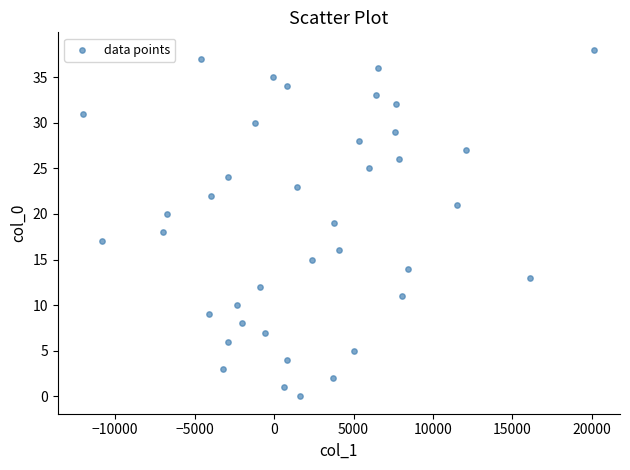

What is the range of Y values (max minus min)?

38